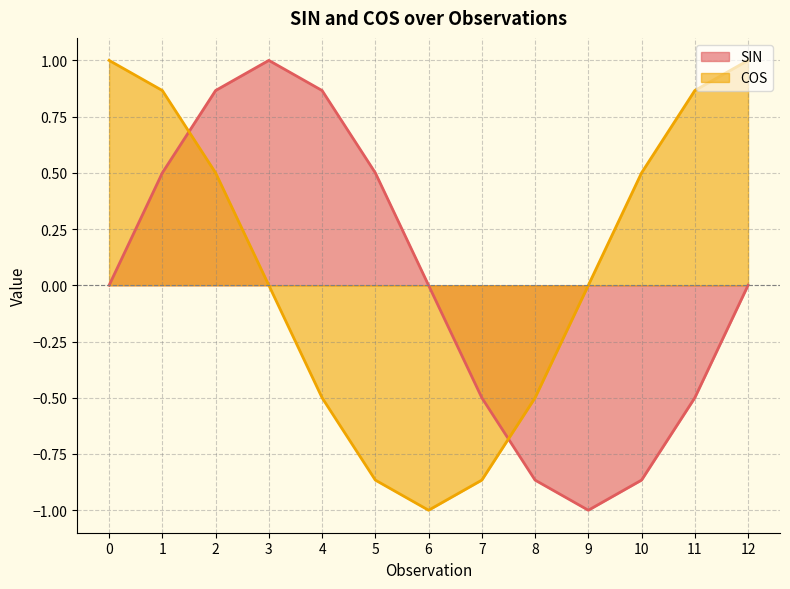

Reading left to right, list all the values displayed in this chart.

SIN: 0.0	0.5	0.9	1.0	0.9	0.5	0.0	-0.5	-0.9	-1.0	-0.9	-0.5	-0.0
COS: 1.0	0.9	0.5	0.0	-0.5	-0.9	-1.0	-0.9	-0.5	-0.0	0.5	0.9	1.0